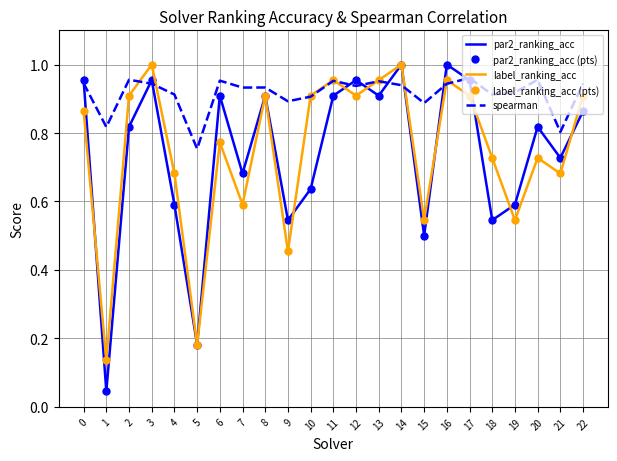

What is the total value across all series at 12?

4.7